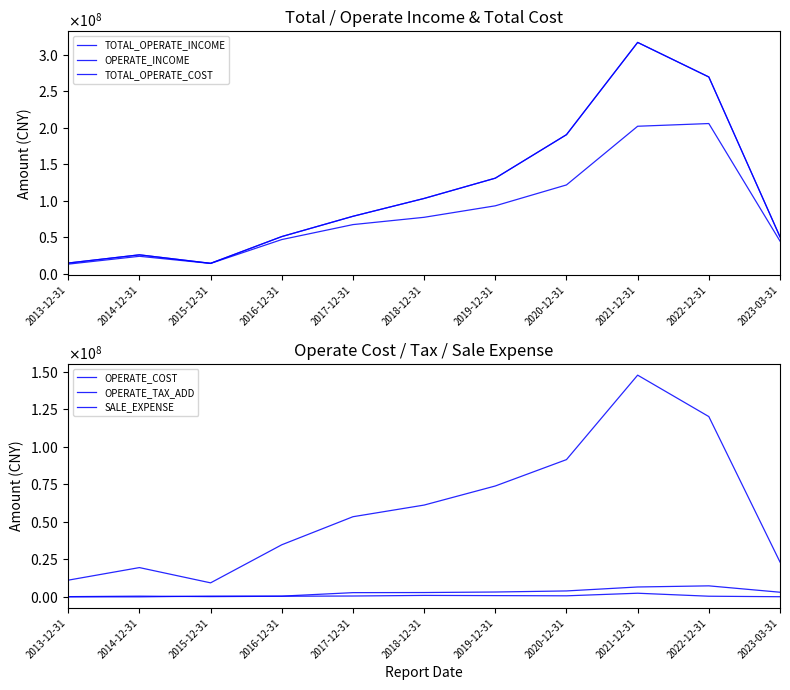

At which category does the chart reach its peak across all series?

2021-12-31